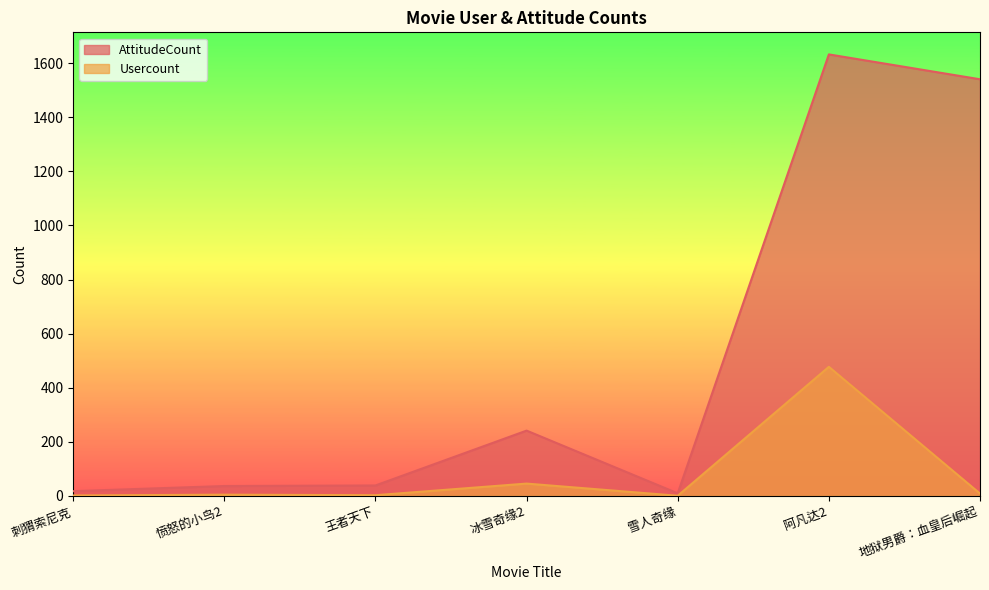

The Usercount series shows 4 at 愤怒的小鸟2. True or false?

True